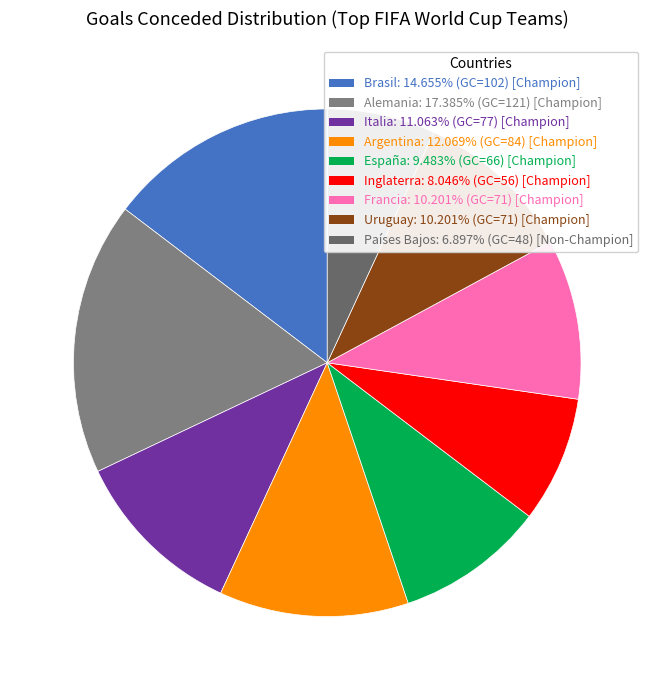

Is it true that Francia is 10% of the pie?

True